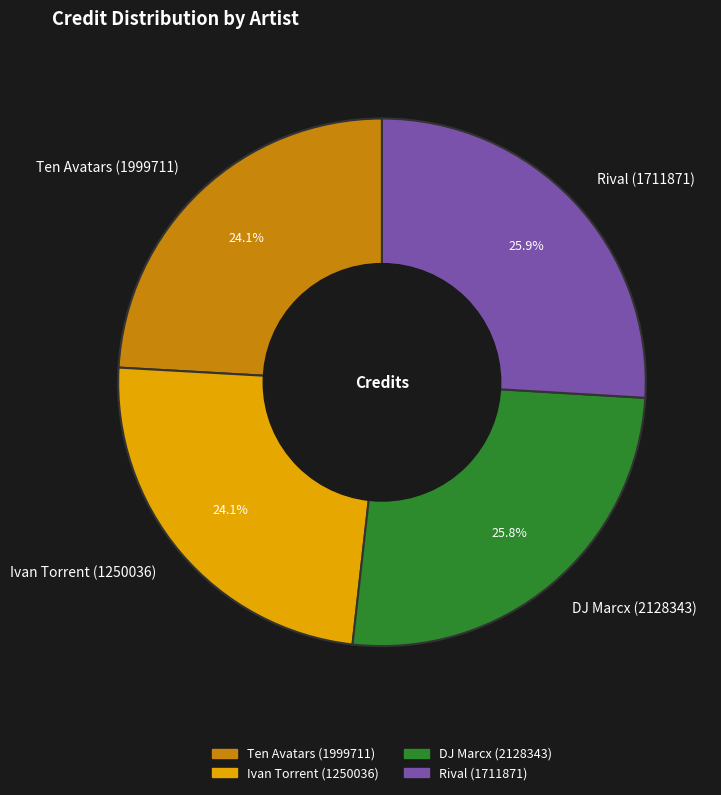

How many segments does this pie chart have?

4